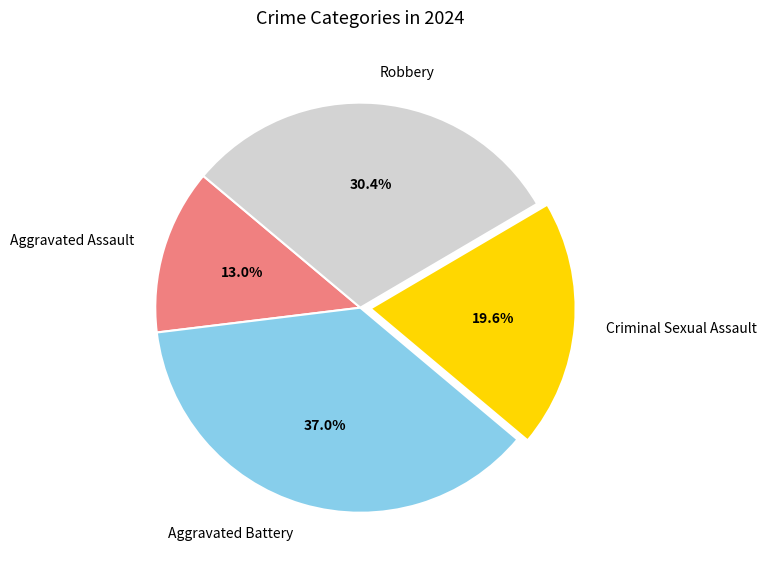

Which category has the biggest portion of the pie?

Aggravated Battery